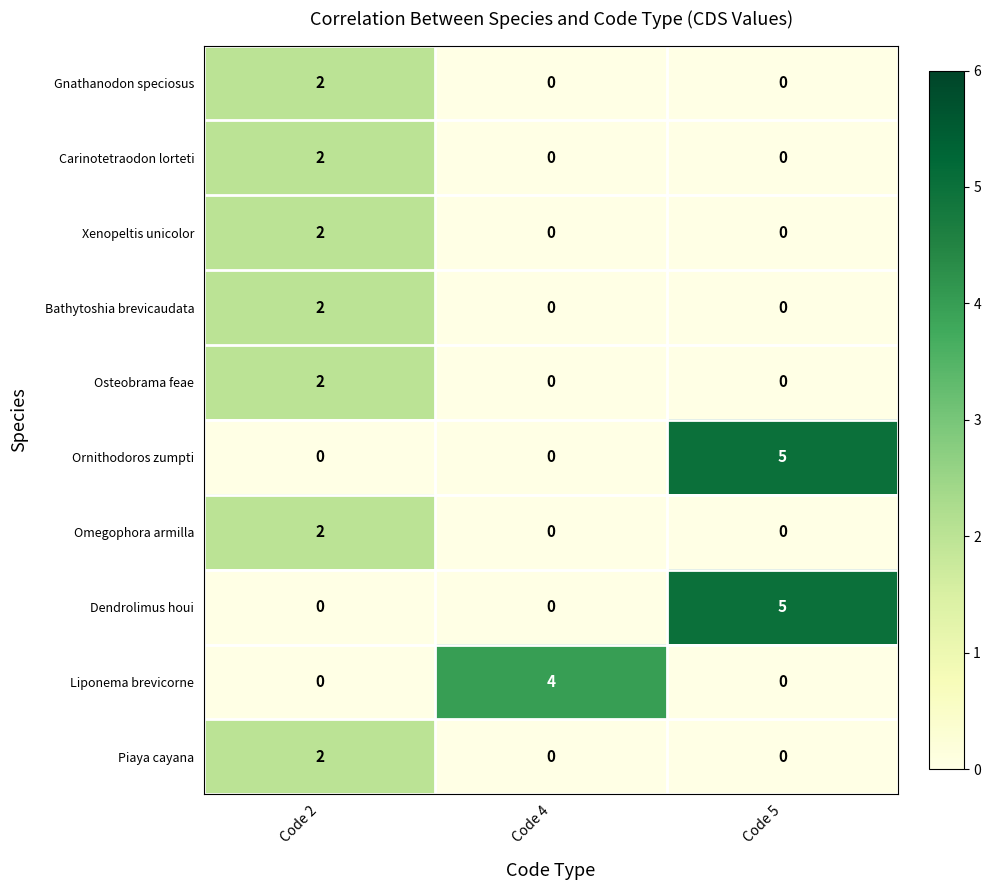

How many Piaya cayana values are between 0 and 2?

3